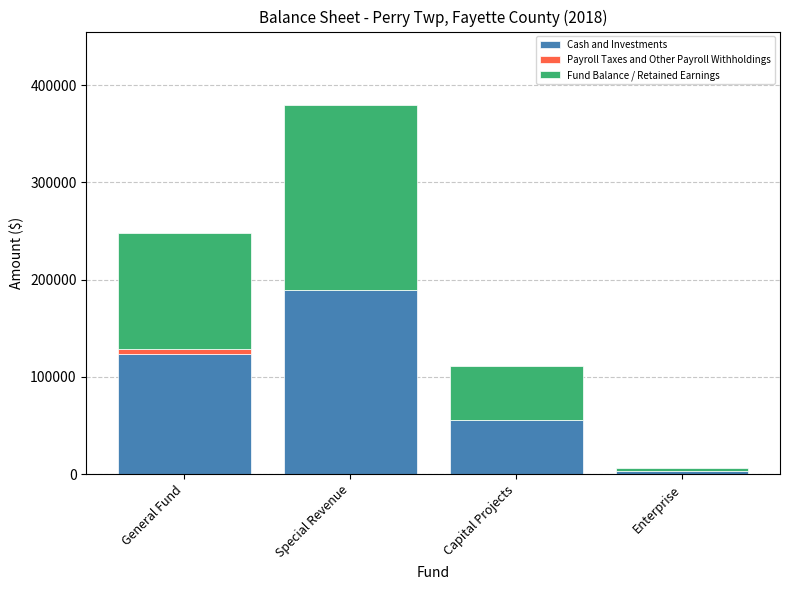

At which label does Cash and Investments reach its peak?

Special Revenue